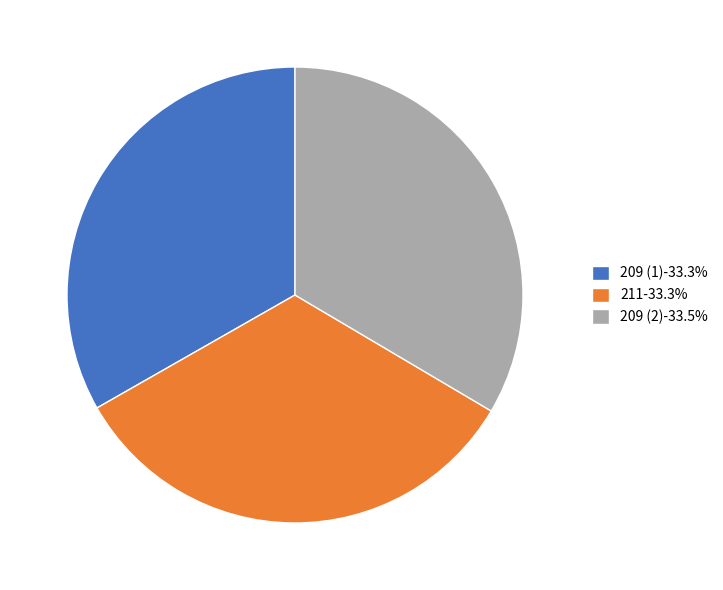

Is there a majority slice in this chart?

No